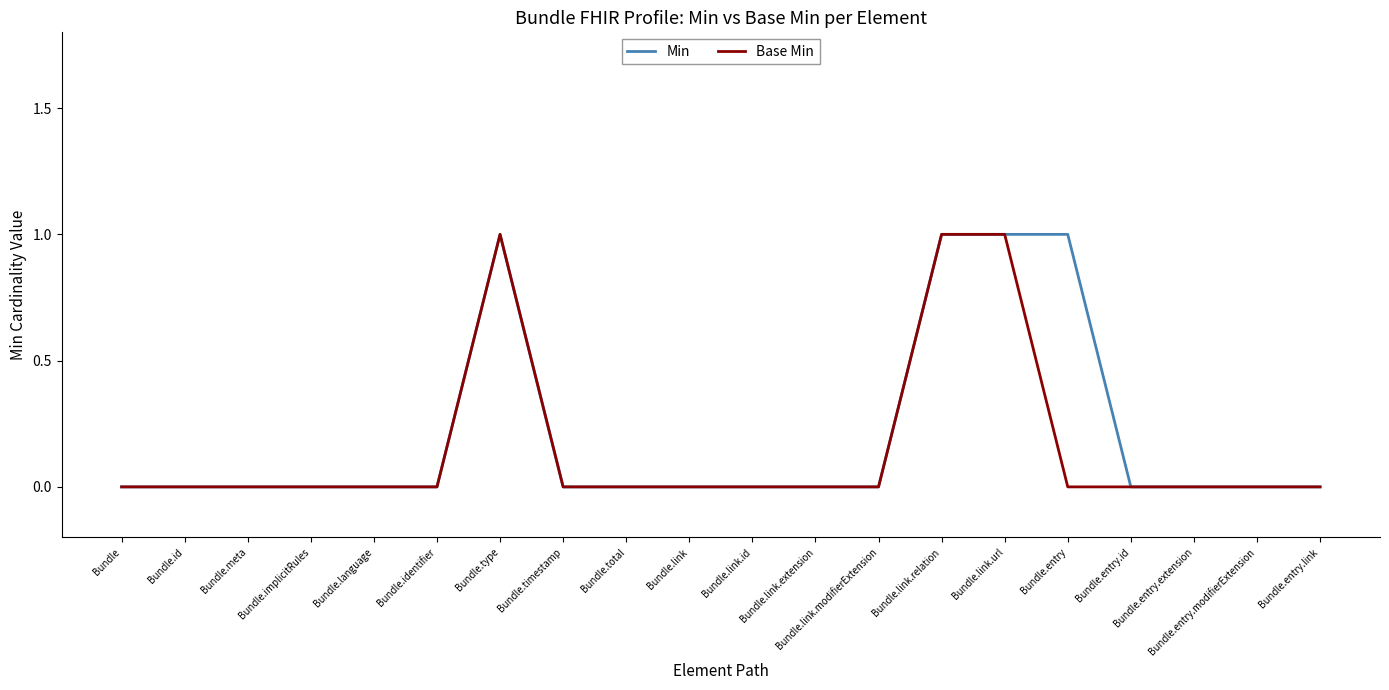

What position from the right is Bundle.entry.link?

1